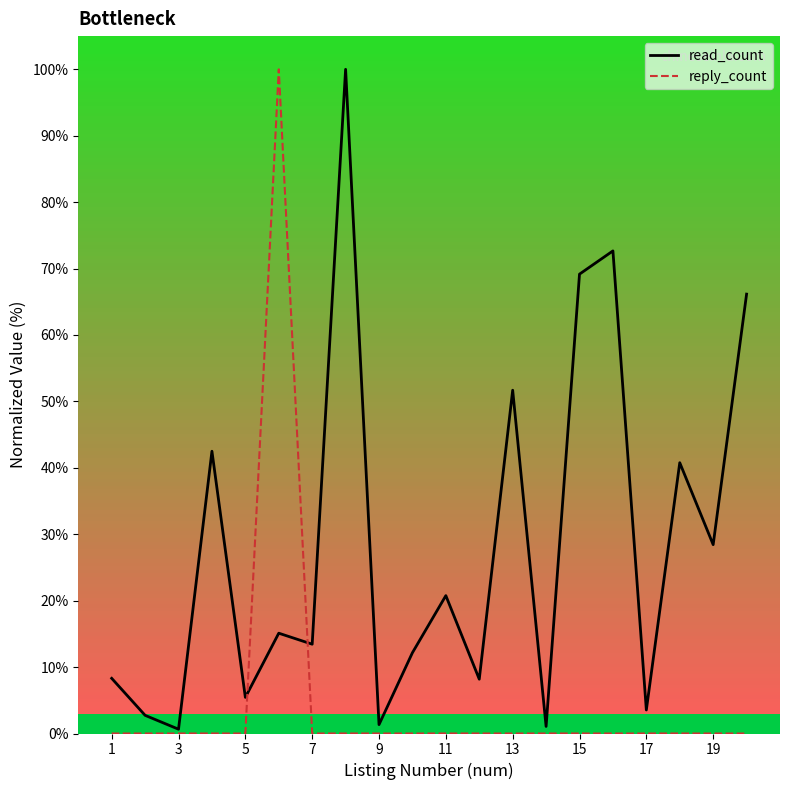

Which series has the largest total across all categories?

read_count